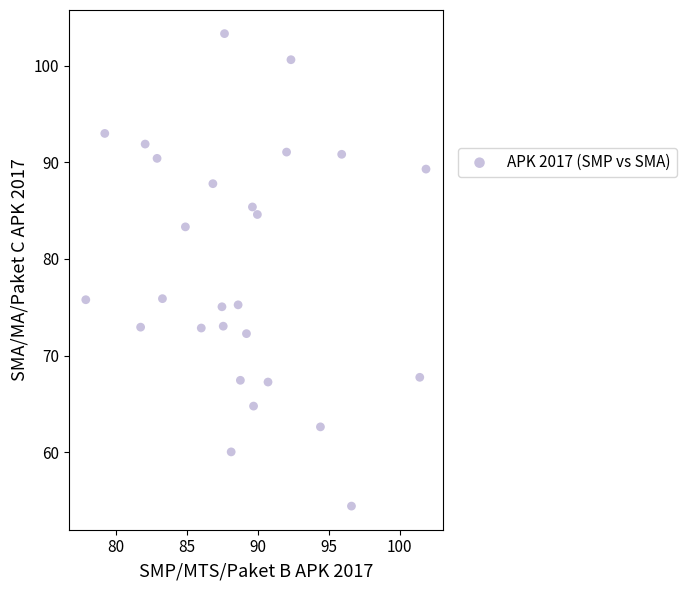

What is the range of Y values (max minus min)?

48.9